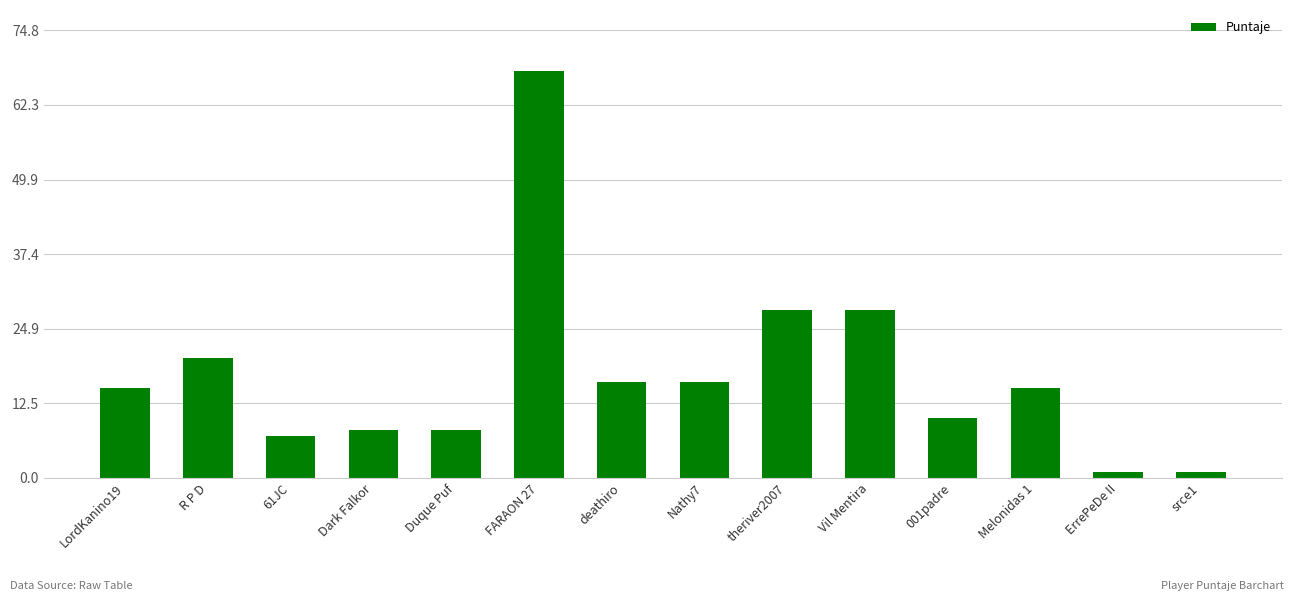

What is the label of the 1st bar from the right?

srce1